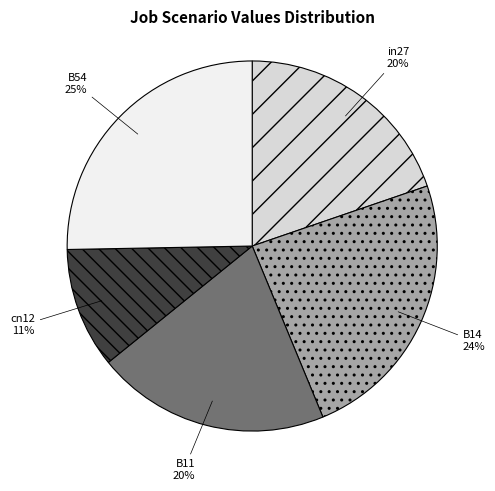

Between B54 and in27, which is larger?

B54